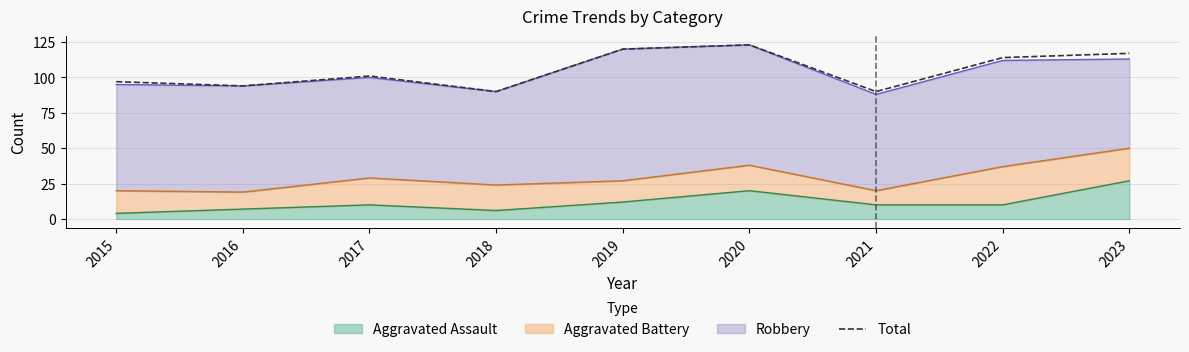

Reading right to left, extract all data points from this chart.

117	114	90	123	120	90	101	94	97